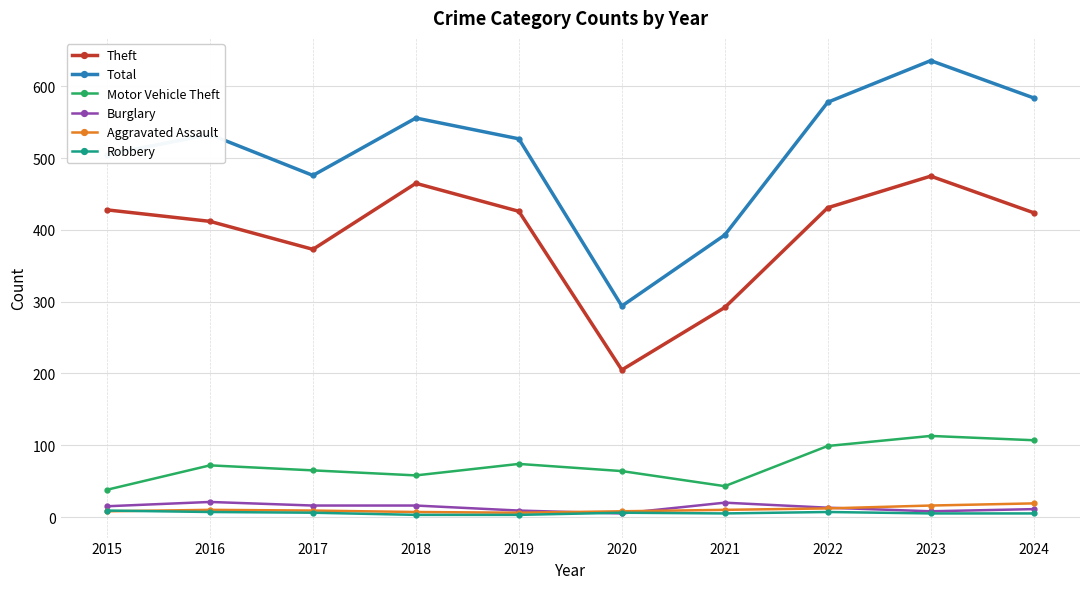

Between 2020 and 2021, which series saw the biggest shift?

Total